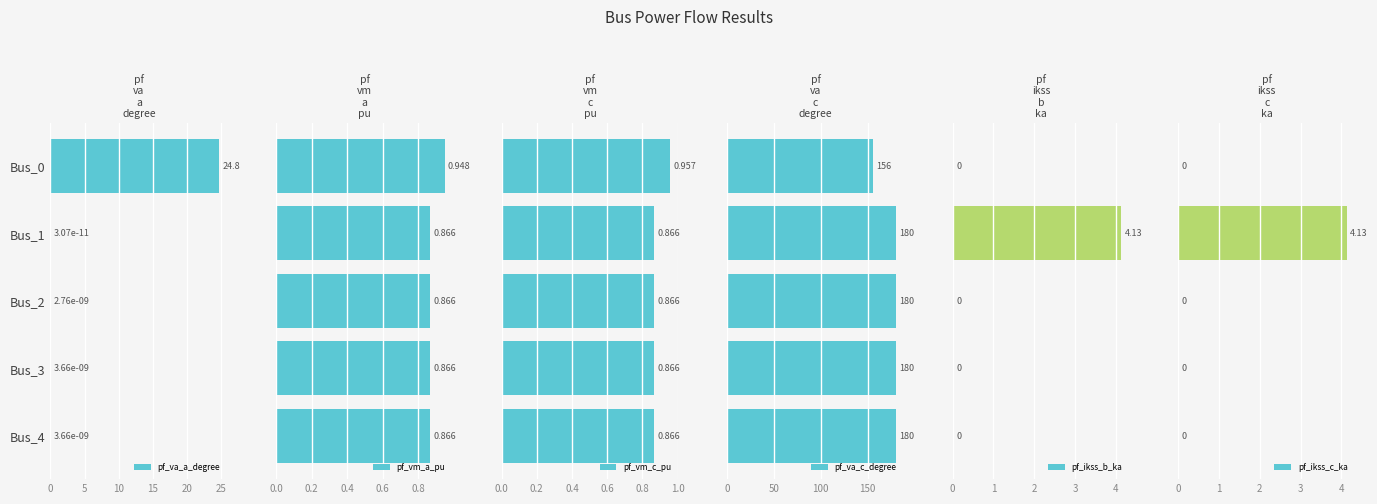

True or false: pf_va_a_degree has a value of 0.0 at Bus_3.

True